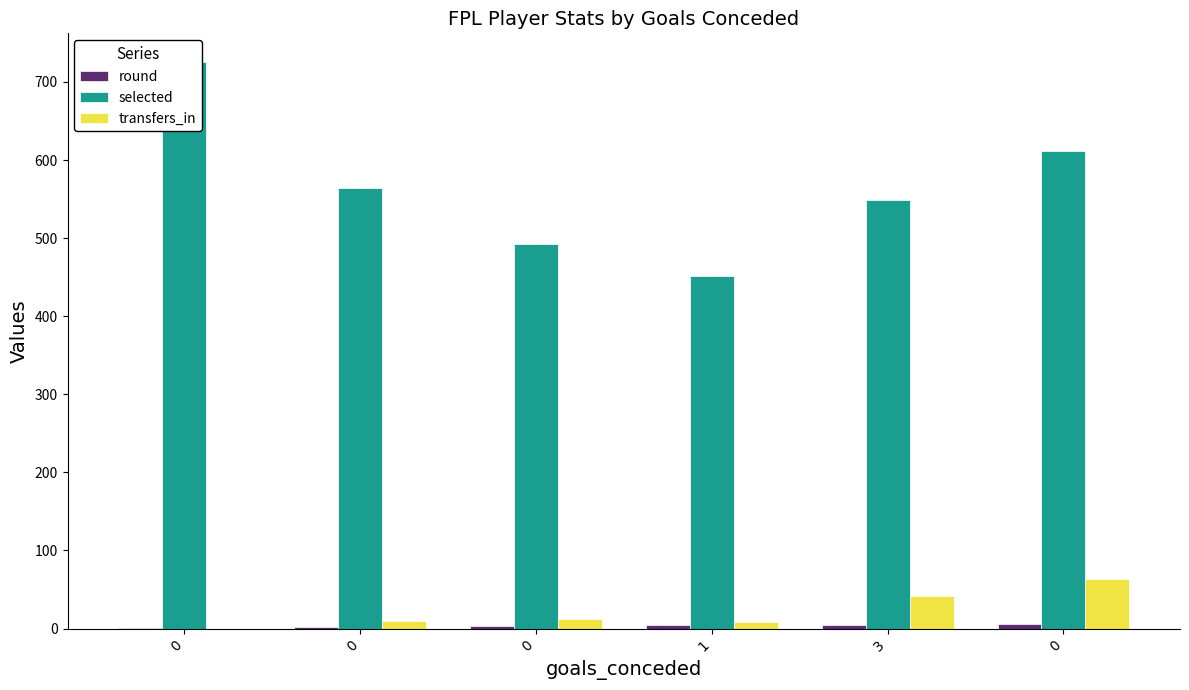

What is the difference between the transfers_in values at 1 and 0?

56